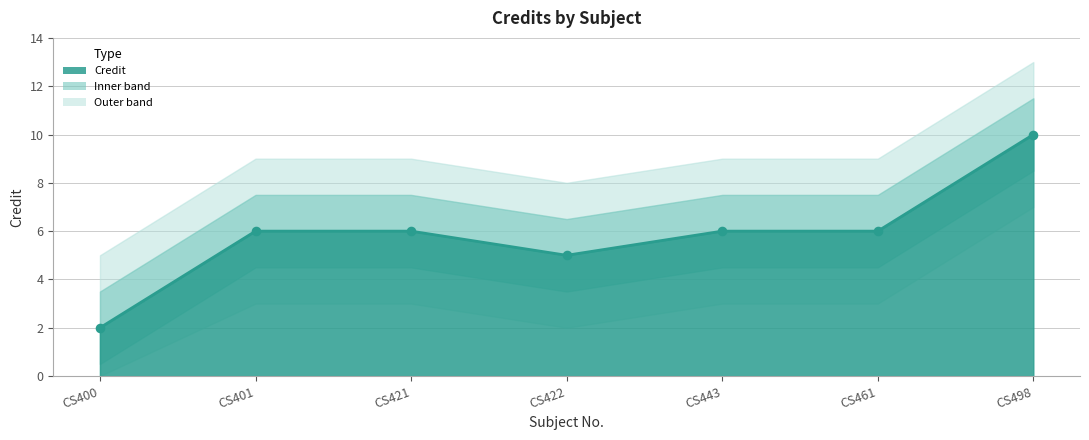

Between CS401 and CS443, which is larger?

CS401